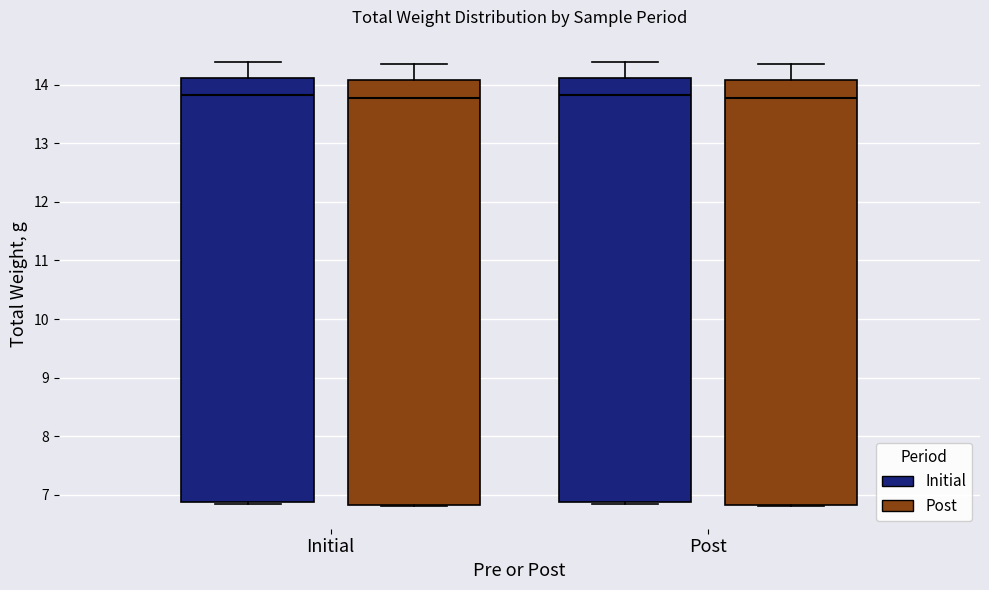

Reading left to right, transcribe this box plot: for each box, give where its median line is, the range the box spans, and where its two whiskers end, as read against the y-axis. The values are not printed on the chart, so give them approximately, as read against the axis.

Initial (Initial): median 13.8, box 6.9 to 14.1, whiskers 6.9 to 14.4
Initial (Post): median 13.8, box 6.8 to 14.1, whiskers 6.8 (just below the box's lower edge) to 14.4
Post (Initial): median 13.8, box 6.9 to 14.1, whiskers 6.9 to 14.4
Post (Post): median 13.8, box 6.8 to 14.1, whiskers 6.8 (just below the box's lower edge) to 14.4